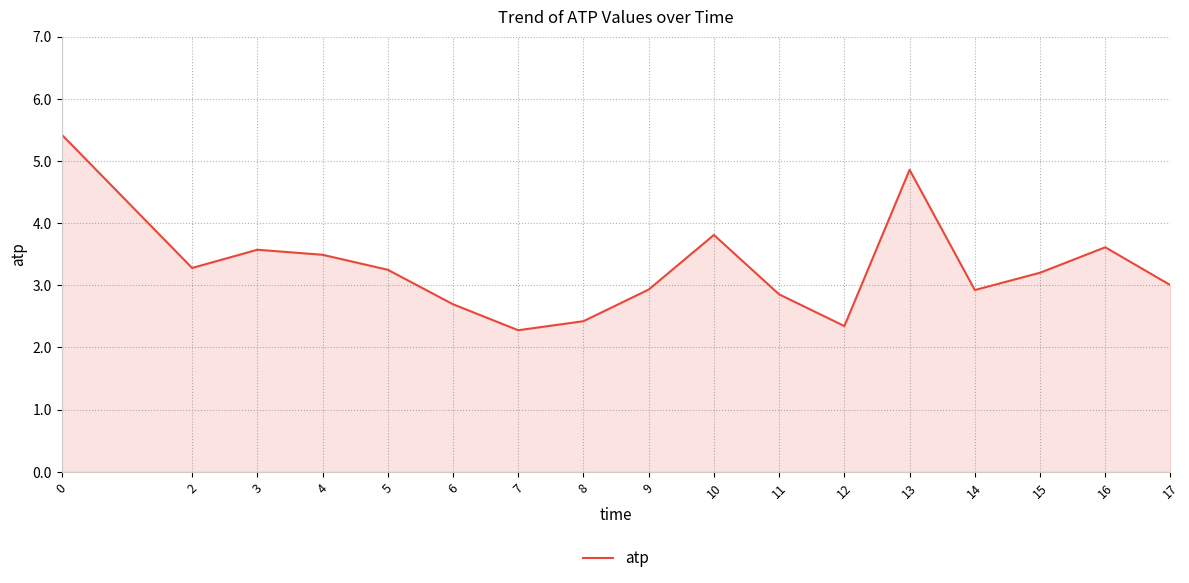

At which category does the data reach its first local valley?

2